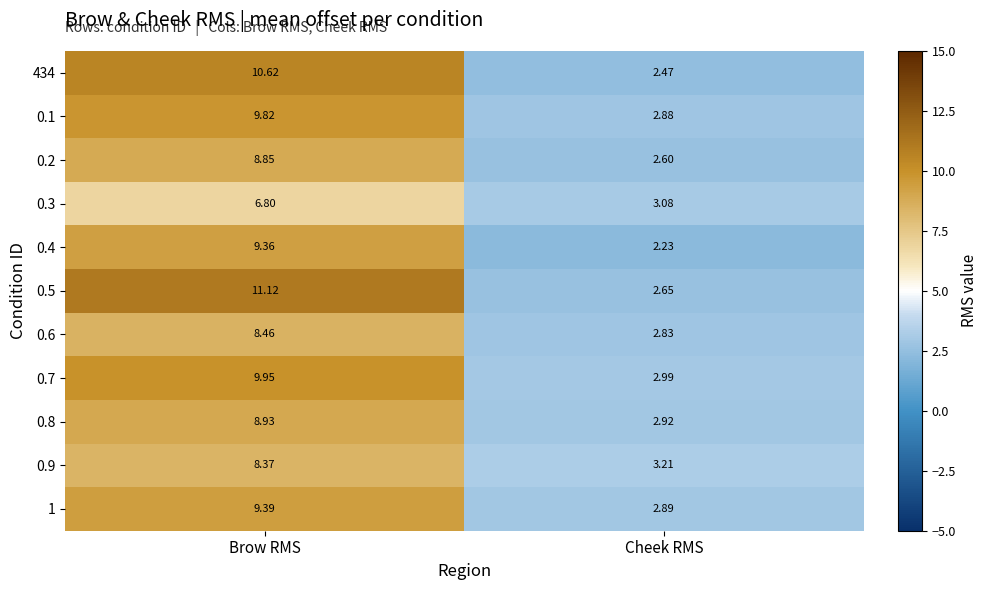

At how many categories does at least one series exceed 6?

1